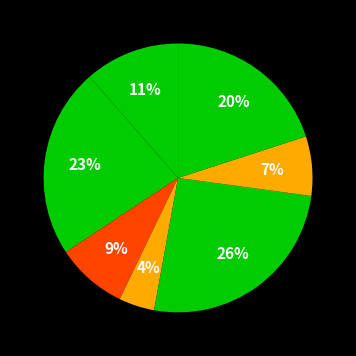

Count the number of slices in the pie.

7